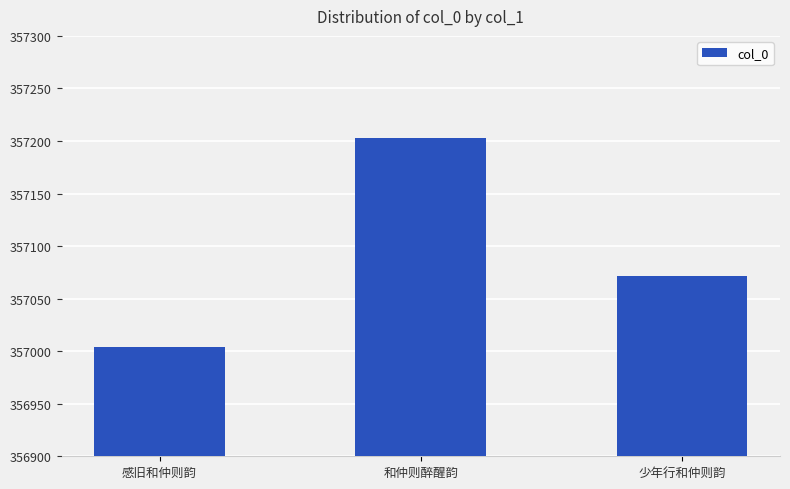

What is the greatest value displayed?

357203